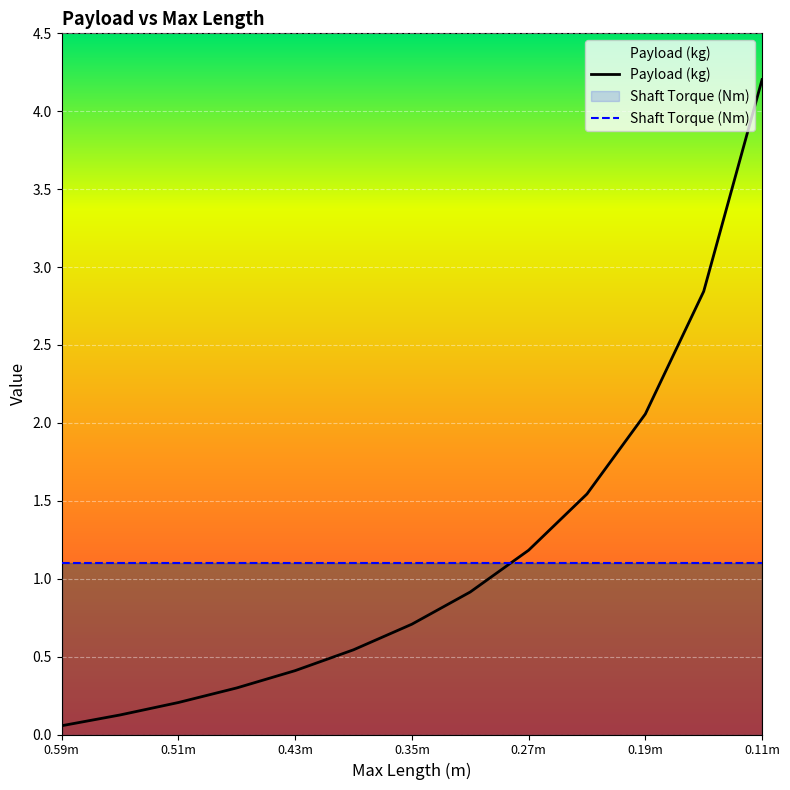

At which label does Payload (kg) reach its minimum?

0.59m